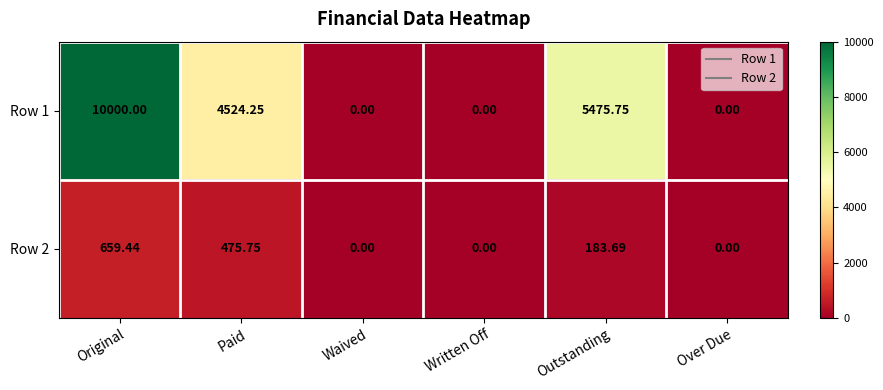

Which series has the widest spread of values?

Row 1